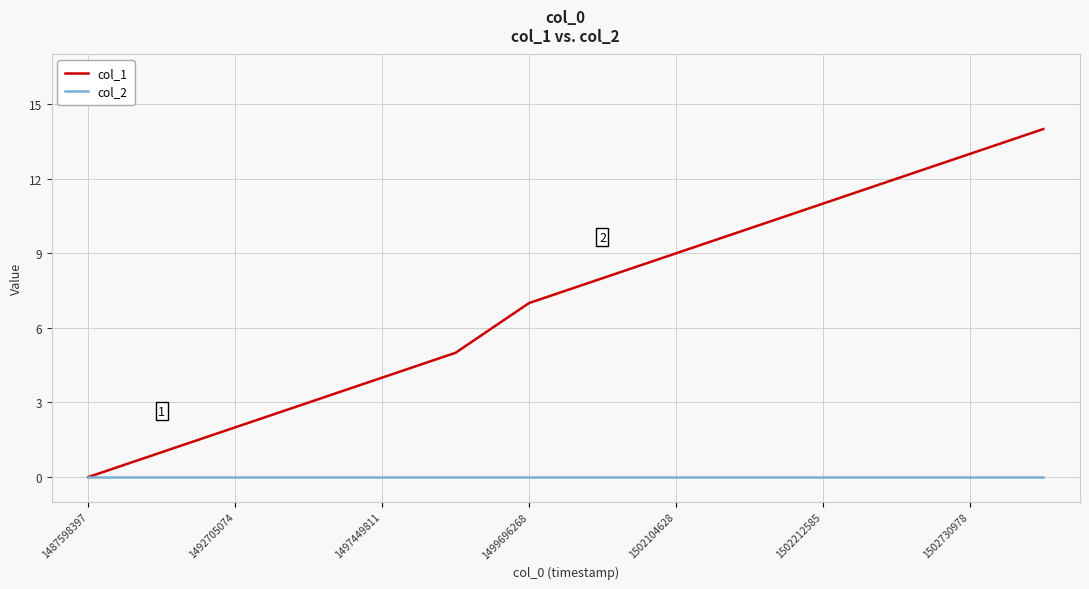

What is the average value of the col_1 series?

7